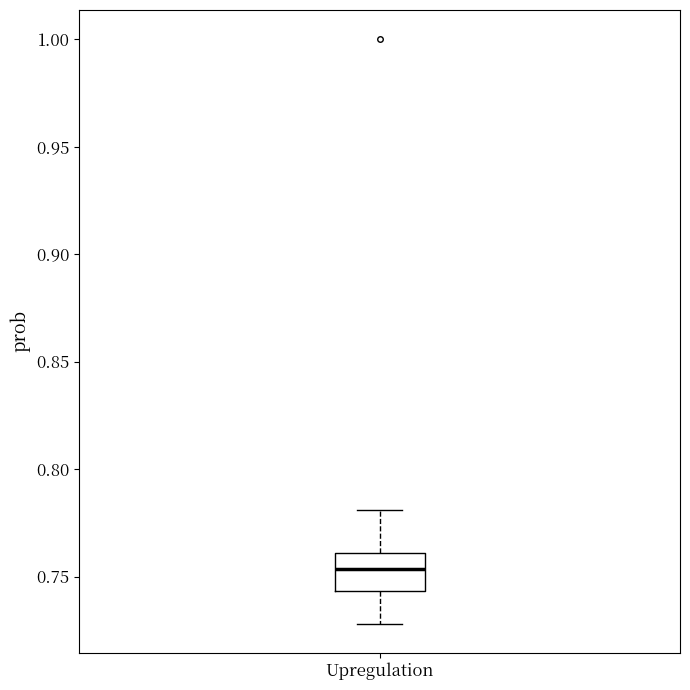

Read this box plot against the y-axis: the position of the median line, the range covered by the box, and the ends of both whiskers. The values are not printed on the chart, so give them approximately, as read against the axis.

median 0.755, box 0.745 to 0.760, whiskers 0.730 to 0.780